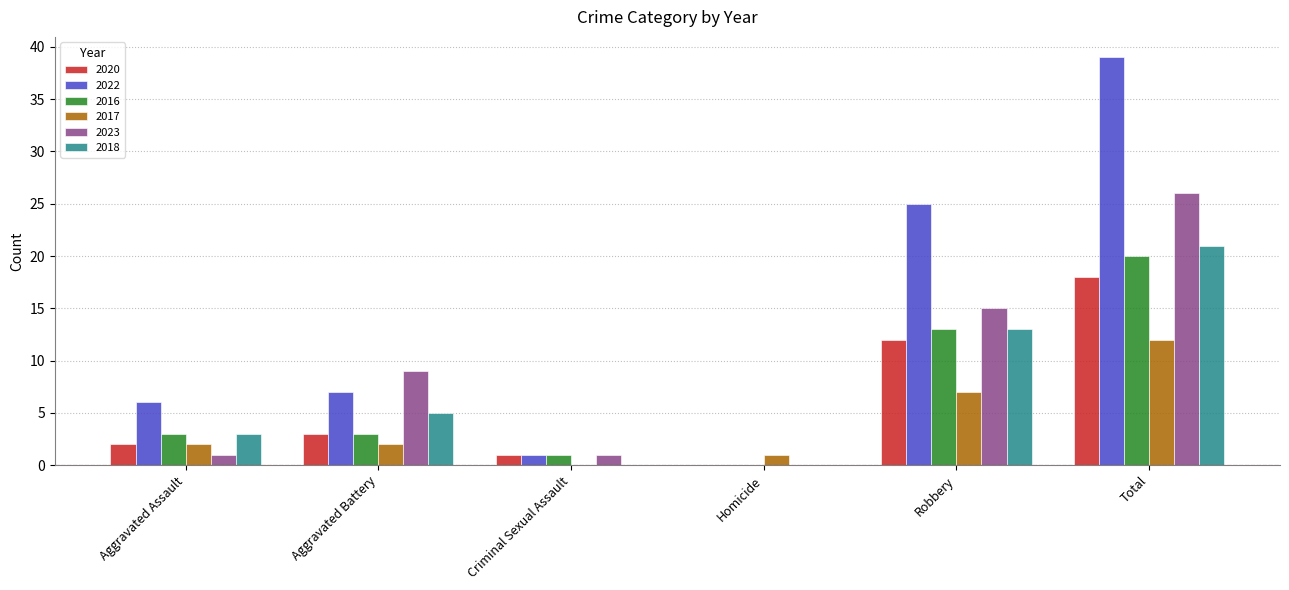

What is the maximum value for 2020?

18